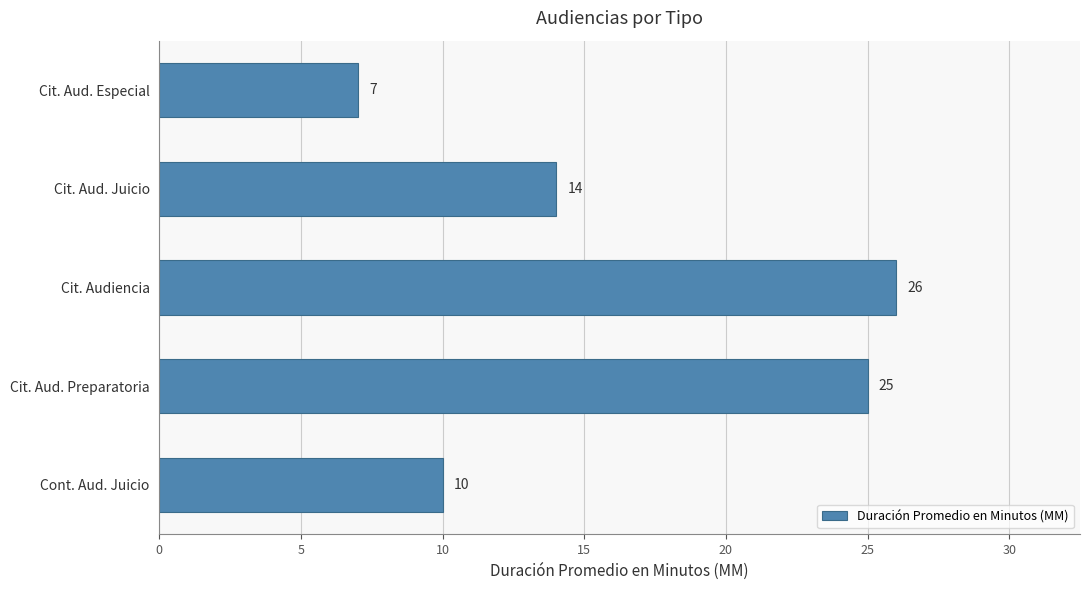

List the labels in order of value, smallest first.

Cit. Aud. Especial, Cont. Aud. Juicio, Cit. Aud. Juicio, Cit. Aud. Preparatoria, Cit. Audiencia